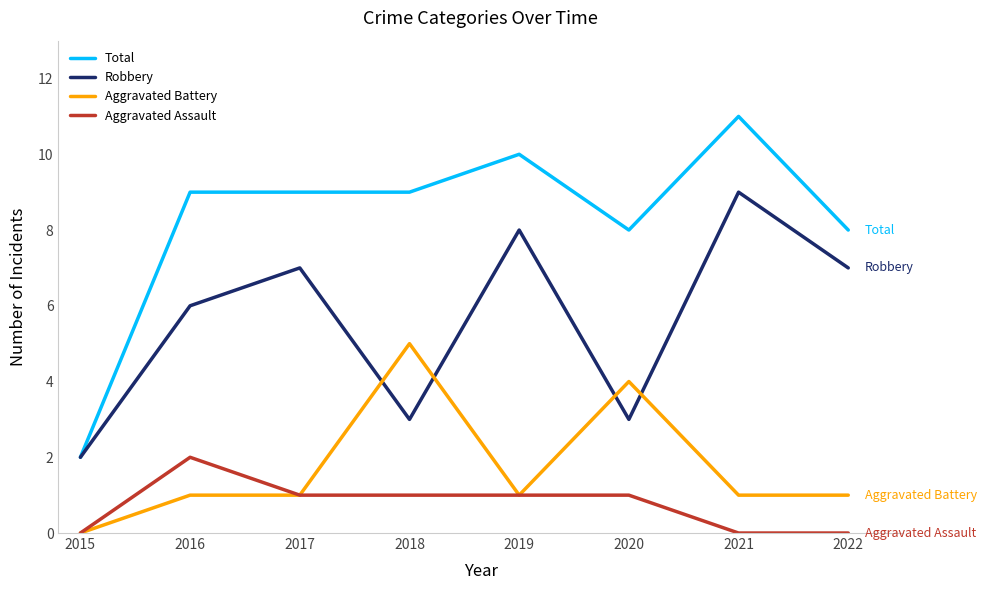

What is the total value across all series at 2021?

21